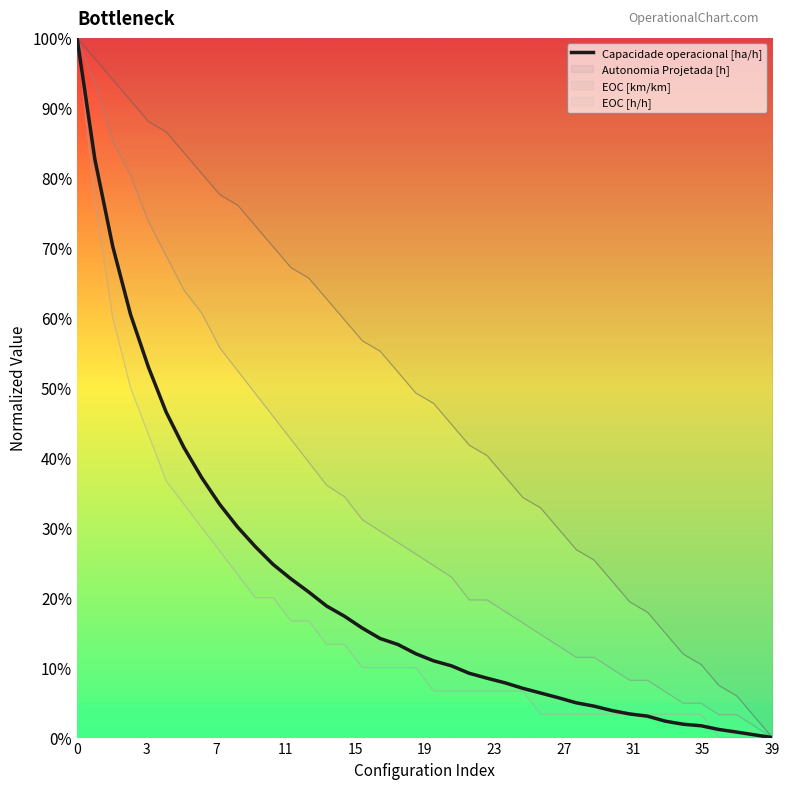

What is the sum of all values?

8.4